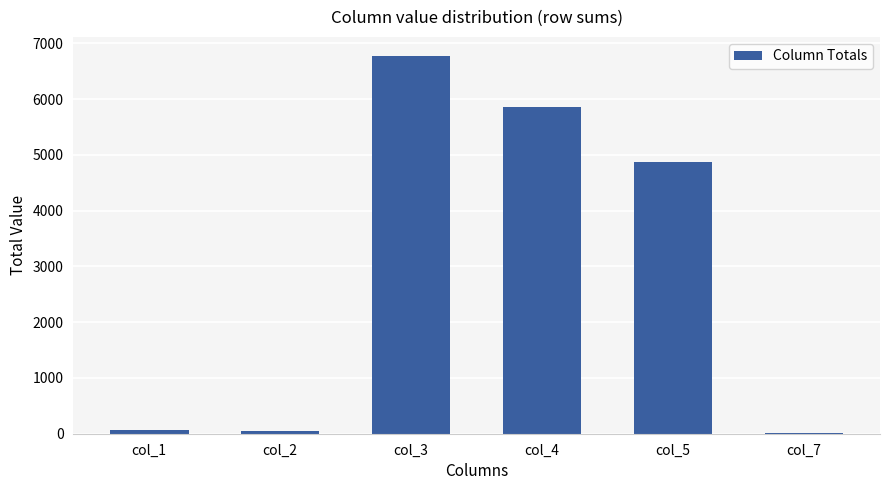

Between col_3 and col_5, which is larger?

col_3